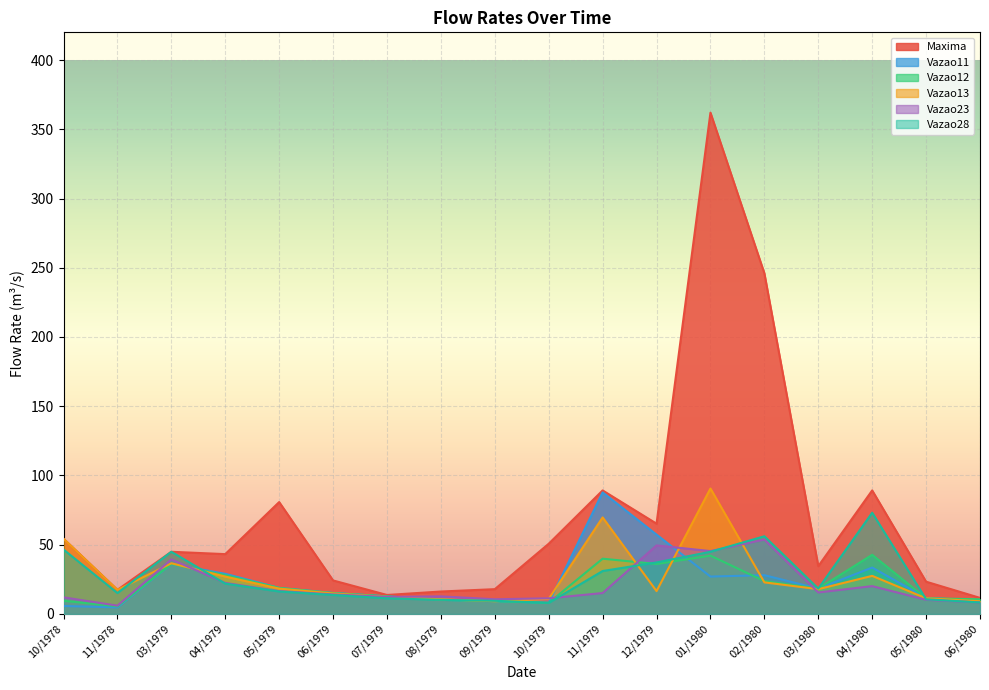

Where is Vazao23 nearest to the value 29?

04/1979